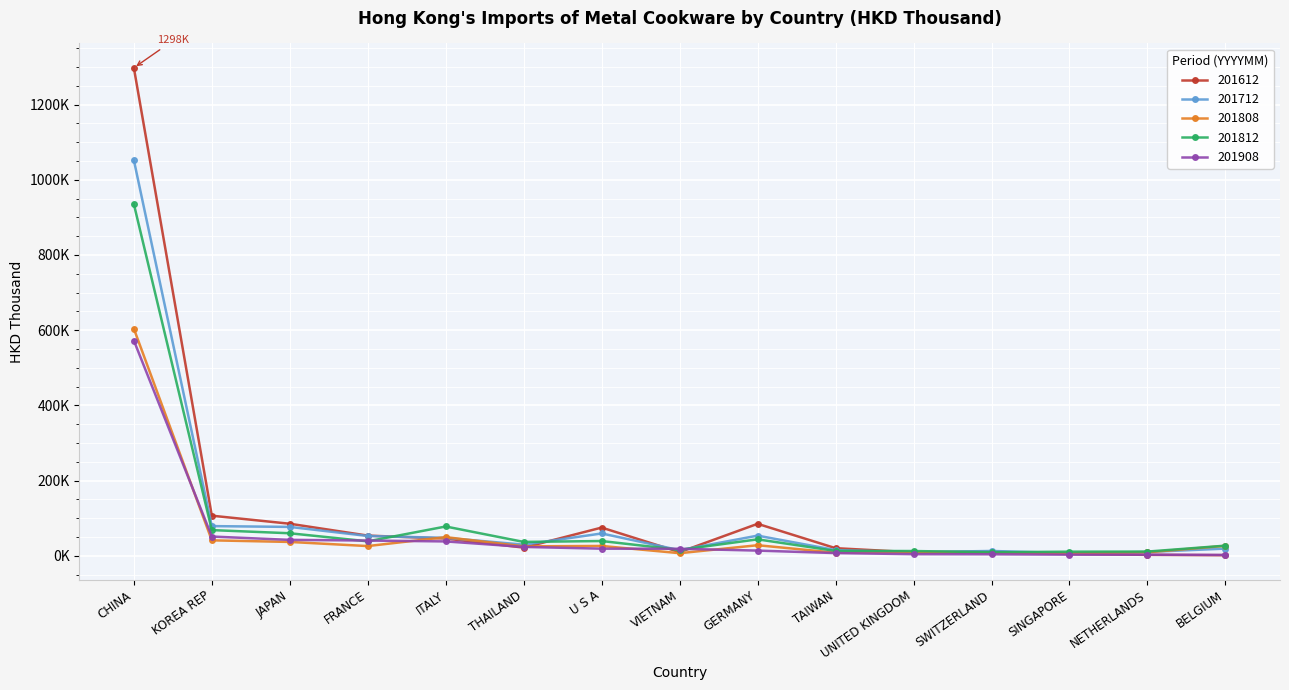

At how many categories does at least one series exceed 750429?

1